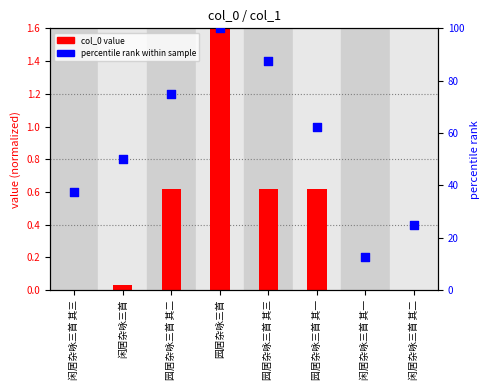

At which category is the sum across all series the highest?

园居杂咏三首